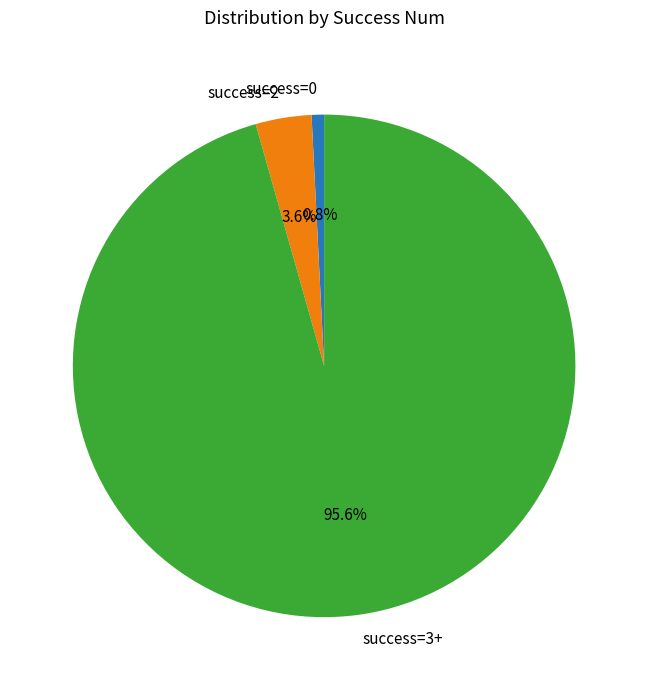

What percentage do success=0 and success=3+ together represent?

96.4%